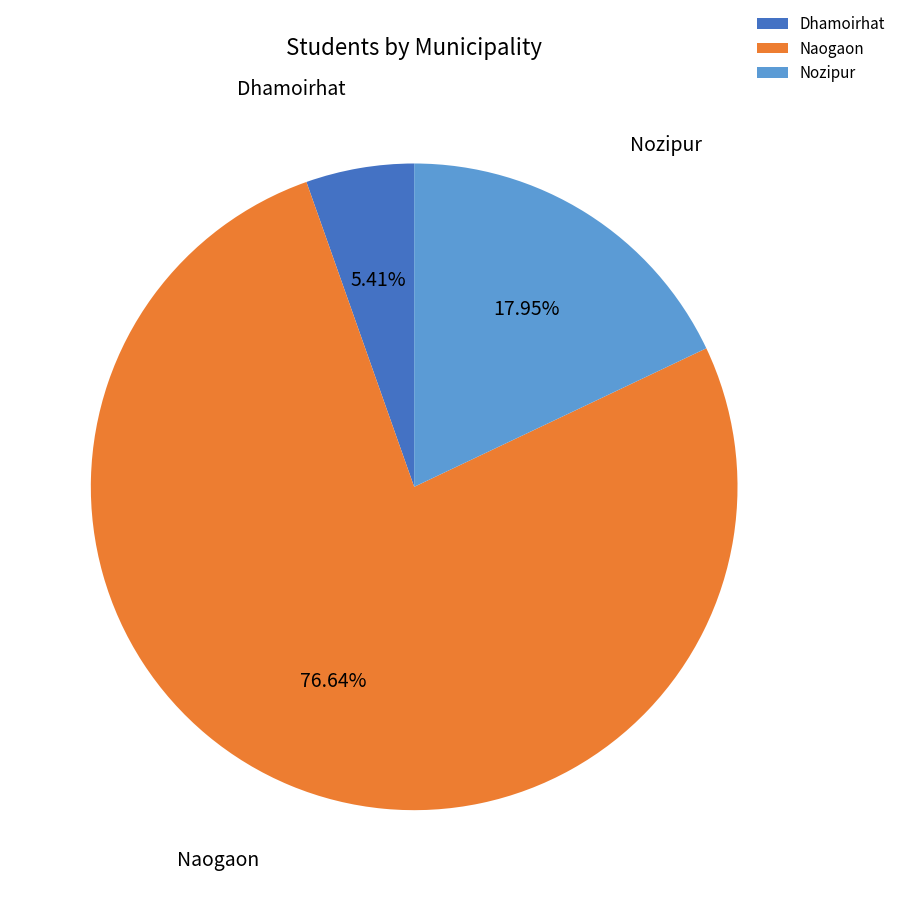

Is it true that Nozipur is 4% of the pie?

False